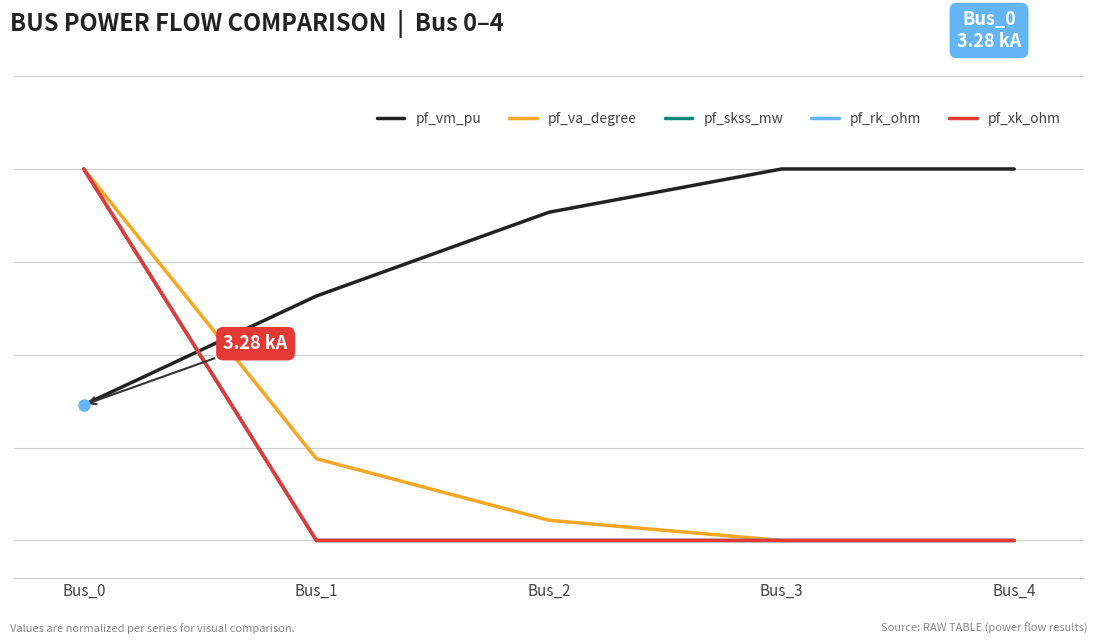

Does the chart have visible grid lines?

Yes